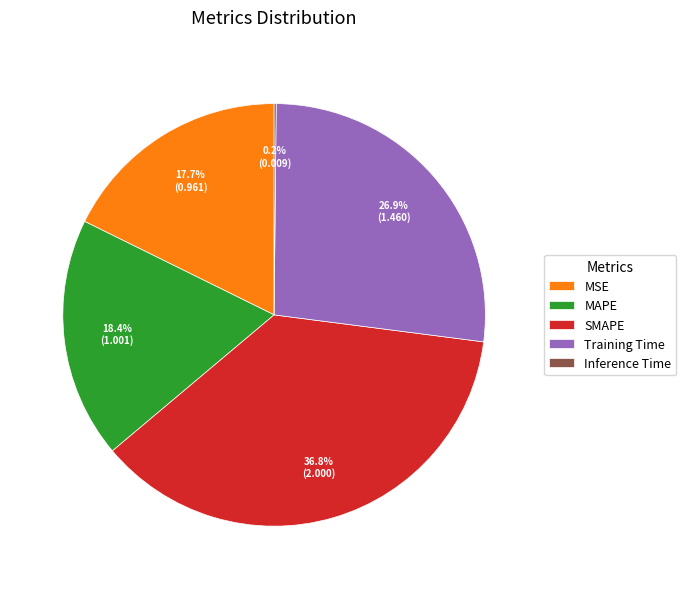

What is the largest slice in the pie chart?

SMAPE